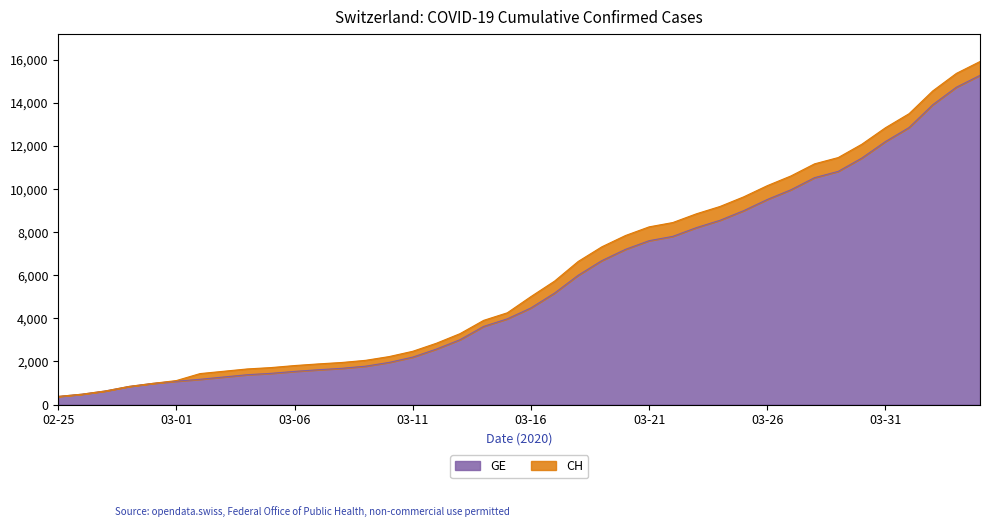

Reading left to right, transcribe all the data shown in this chart.

CH: 2020-02-25=375	2020-02-29=981	2020-03-05=1715	2020-03-10=2226	2020-03-15=4259	2020-03-20=7847	2020-03-25=9642	2020-03-31=12852	2020-04-04=15926
GE: 2020-02-25=375	2020-02-29=981	2020-03-05=1447	2020-03-10=1955	2020-03-15=3978	2020-03-20=7205	2020-03-25=9000	2020-03-31=12210	2020-04-04=15284